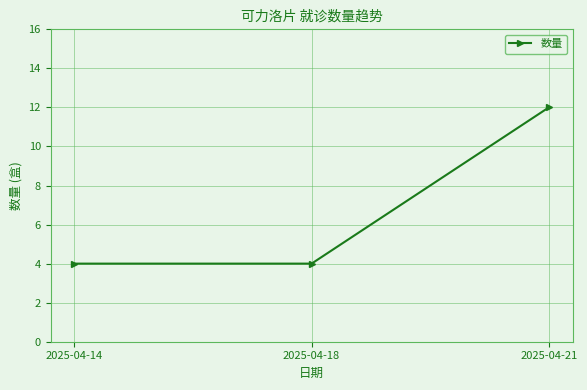

What is the difference between the values at 2025-04-18 and 2025-04-21?

8